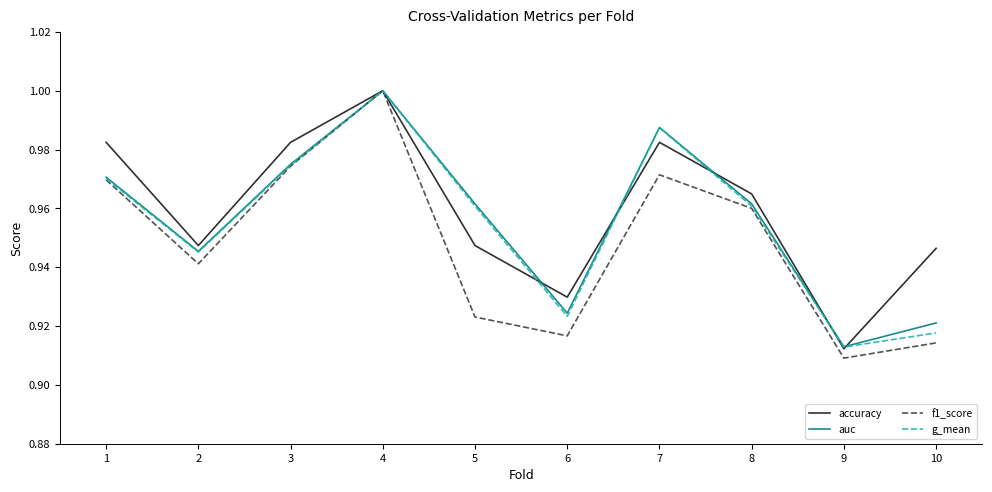

At how many categories does at least one series exceed 0?

10